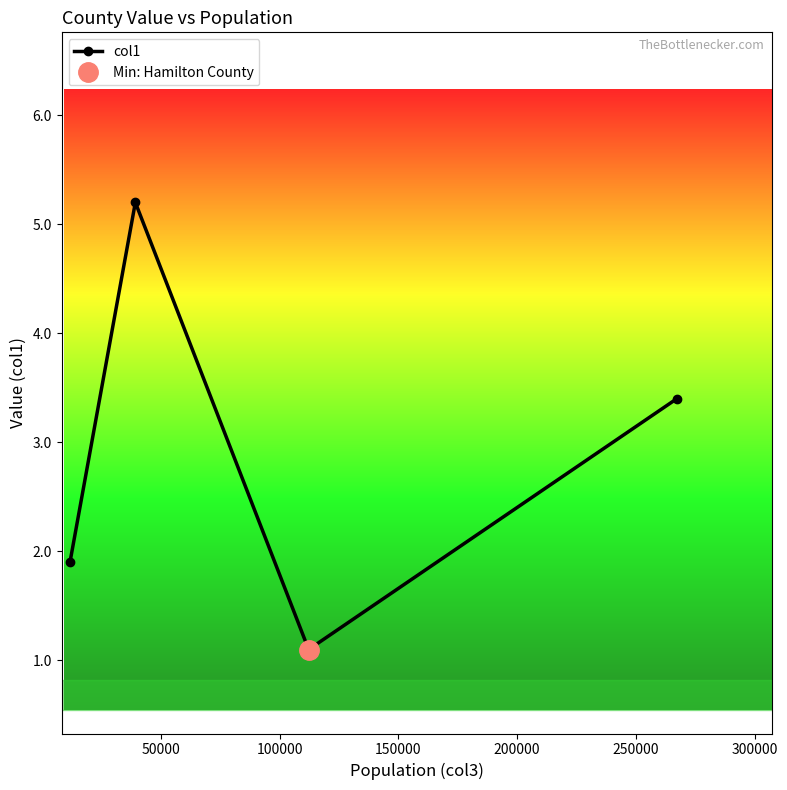

How many lines are shown in the chart?

1